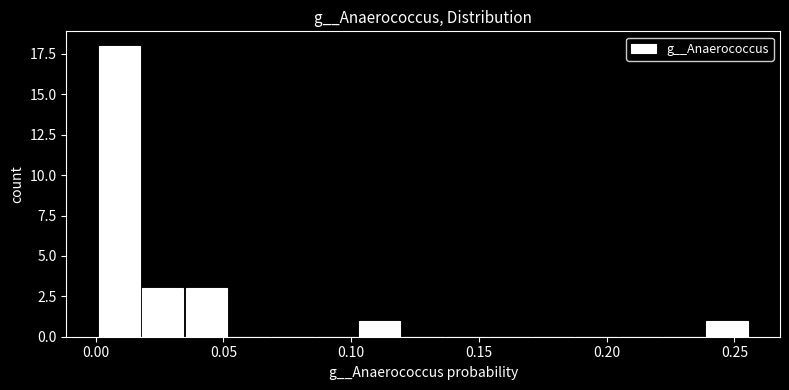

Around what value on the x-axis is the tallest bar? Give the approximate position of its centre, as read against the axis.

0.010